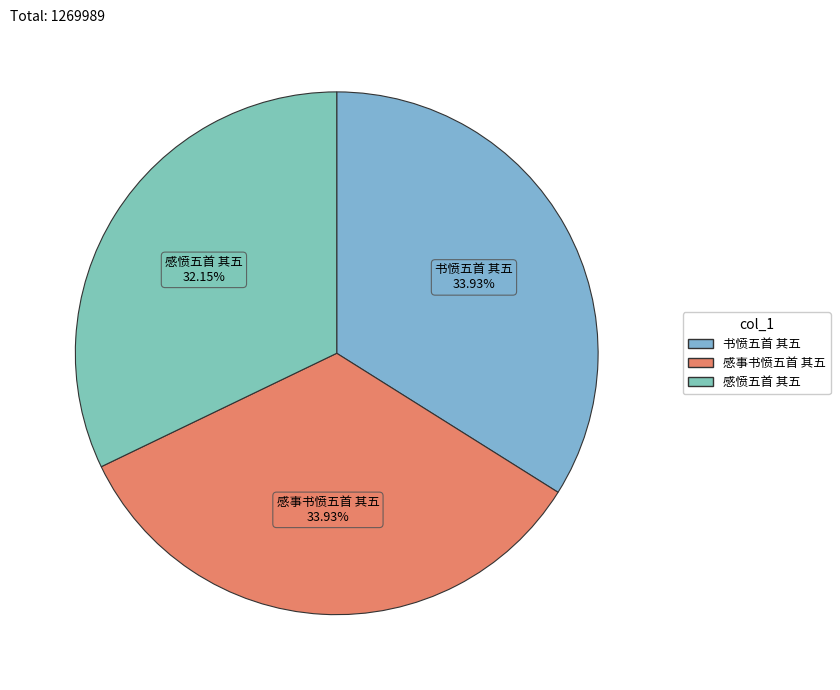

Which slice is the smallest?

感愤五首 其五